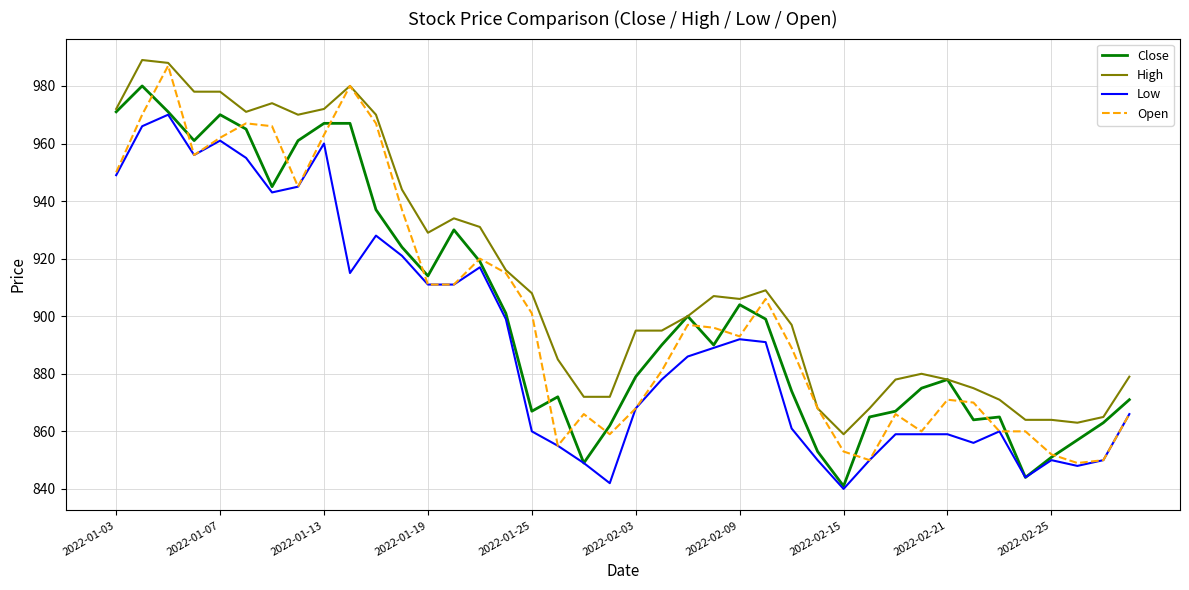

What is the smallest value displayed?

840